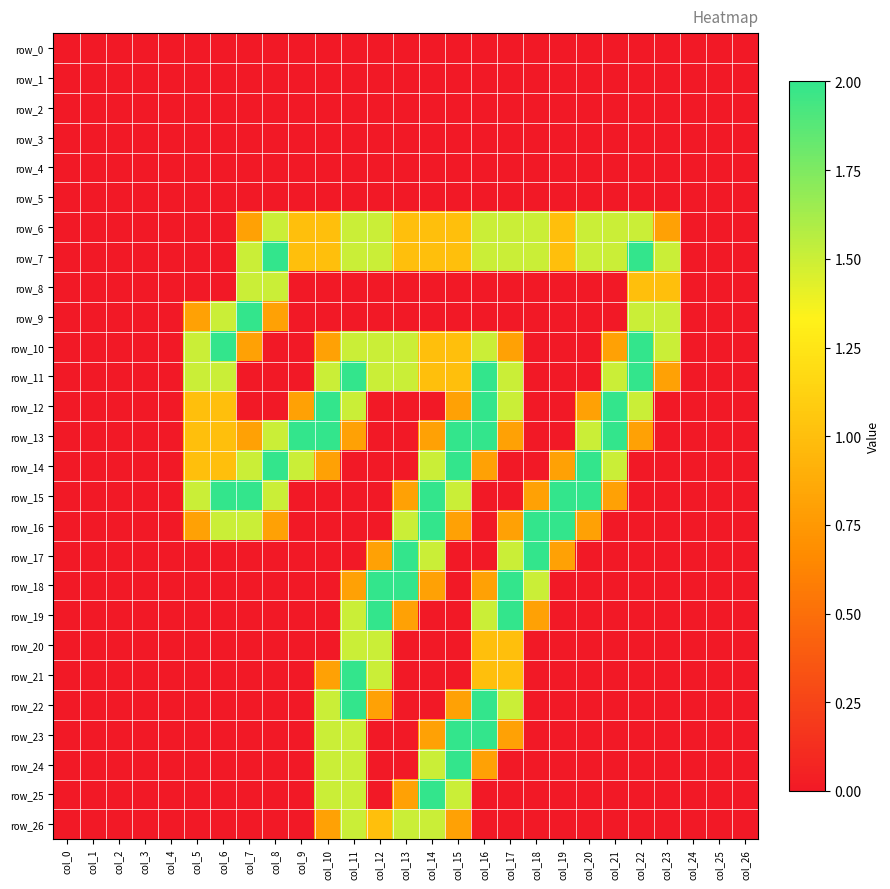

Between col_3 and col_4, which series saw the biggest shift?

row_0